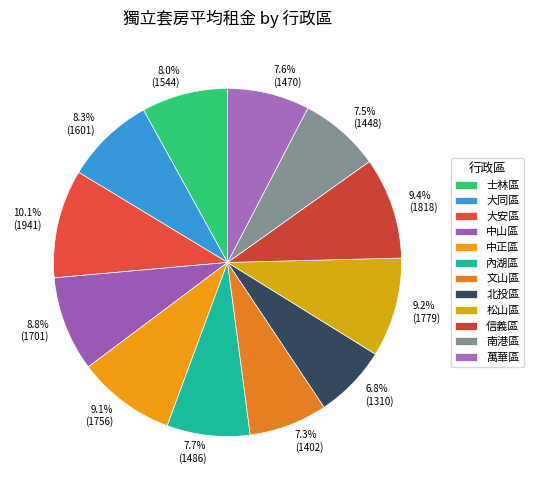

Between 大同區 and 南港區, which is larger?

大同區